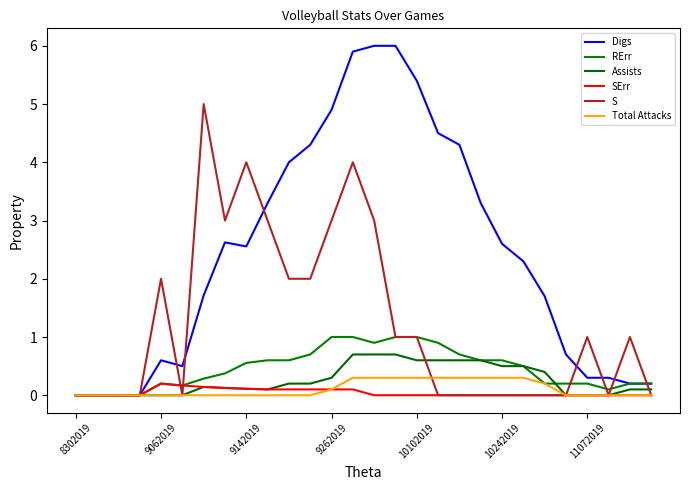

True or false: RErr has more than 0 interior local peaks.

True